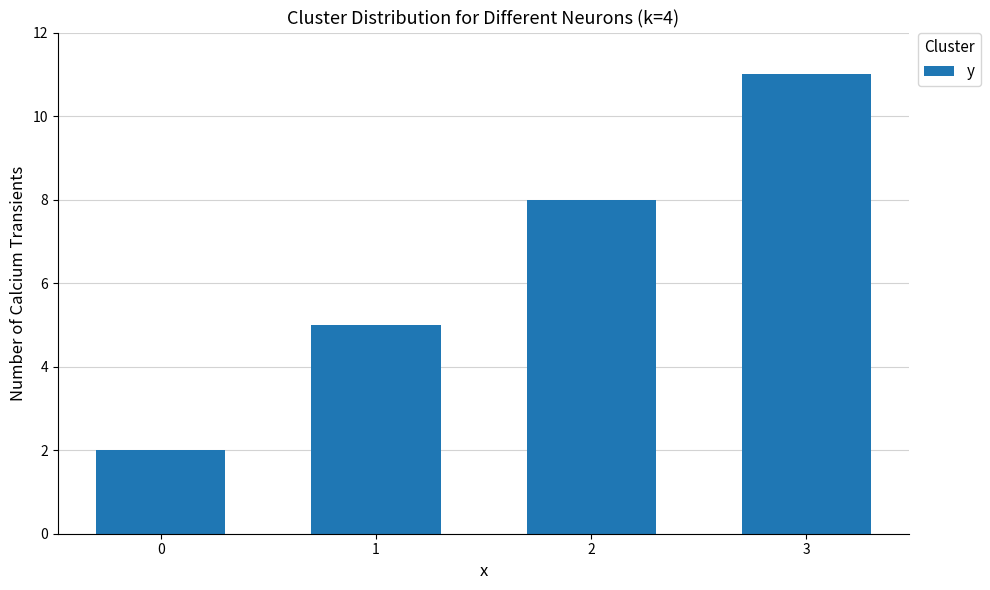

Reading right to left, what are all the values shown in this chart?

11	8	5	2